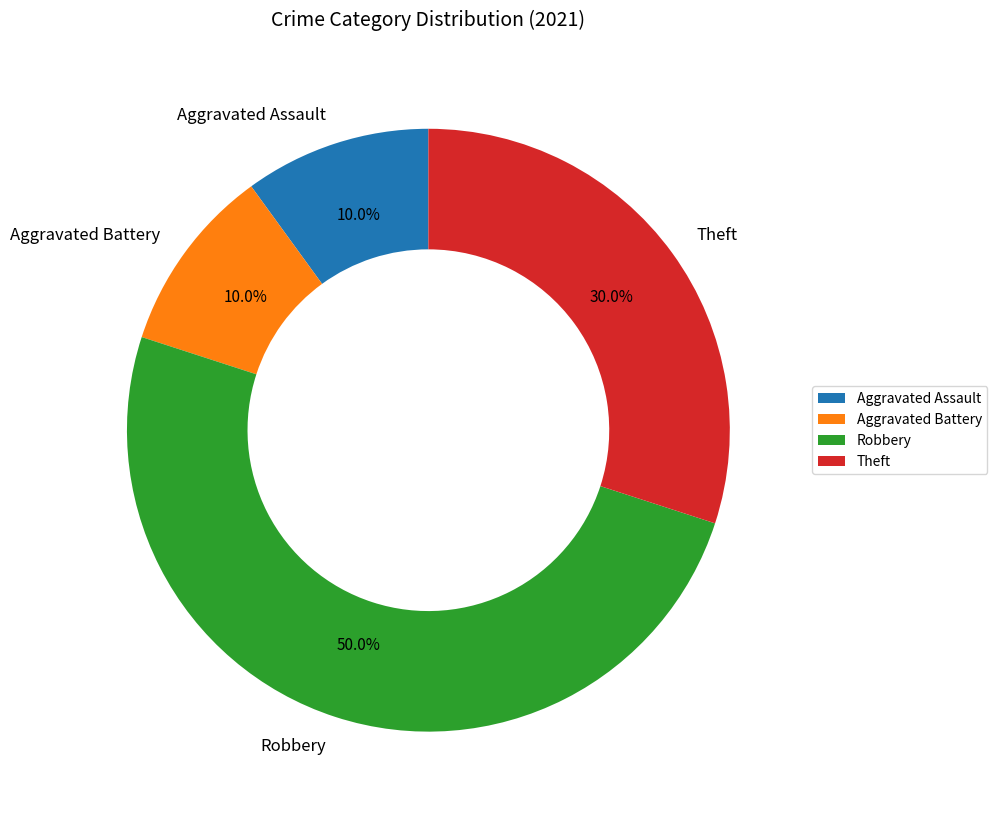

What portion of the pie excludes Robbery?

50.0%